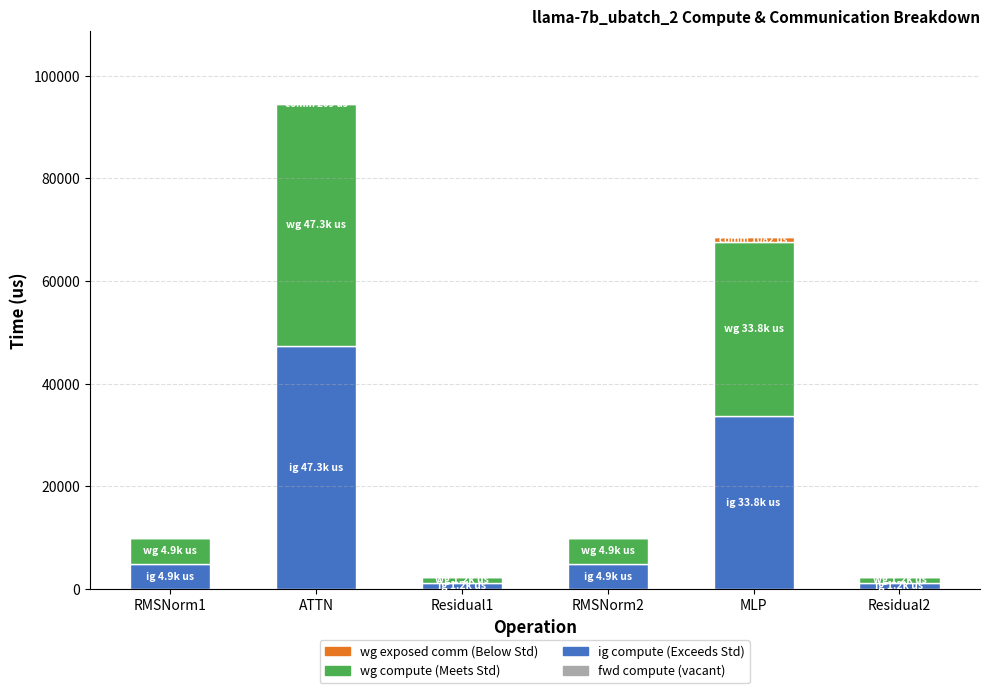

At which category is the sum across all series the highest?

ATTN